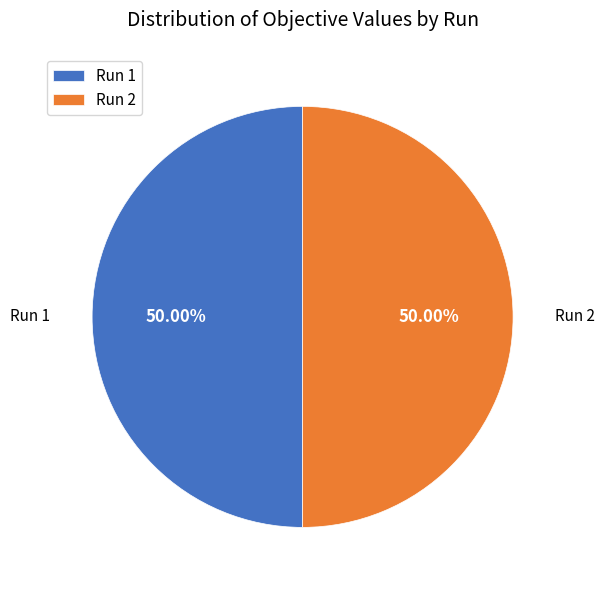

Count the number of slices in the pie.

2